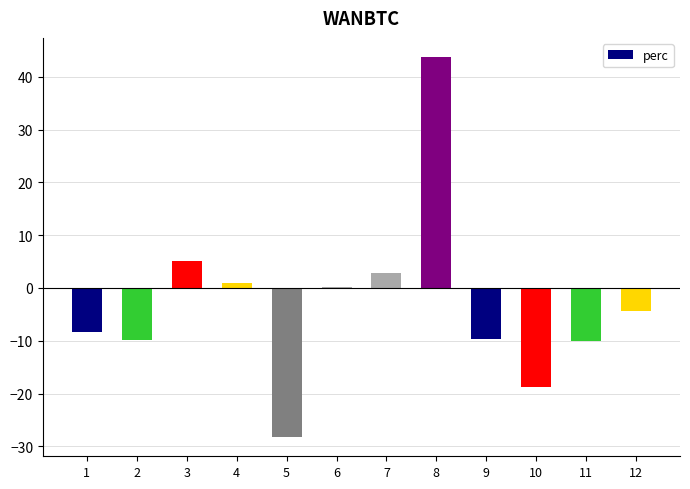

At which label does the data first exceed -4?

3